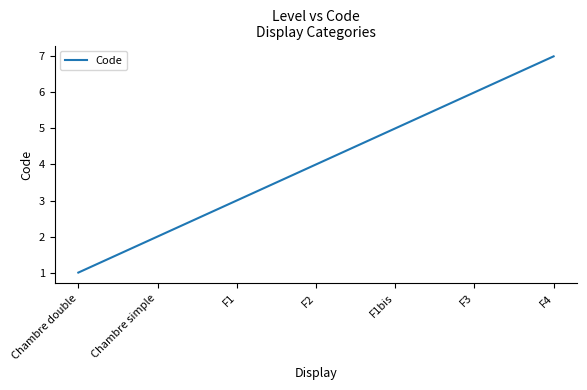

How many values are between 2 and 6?

5